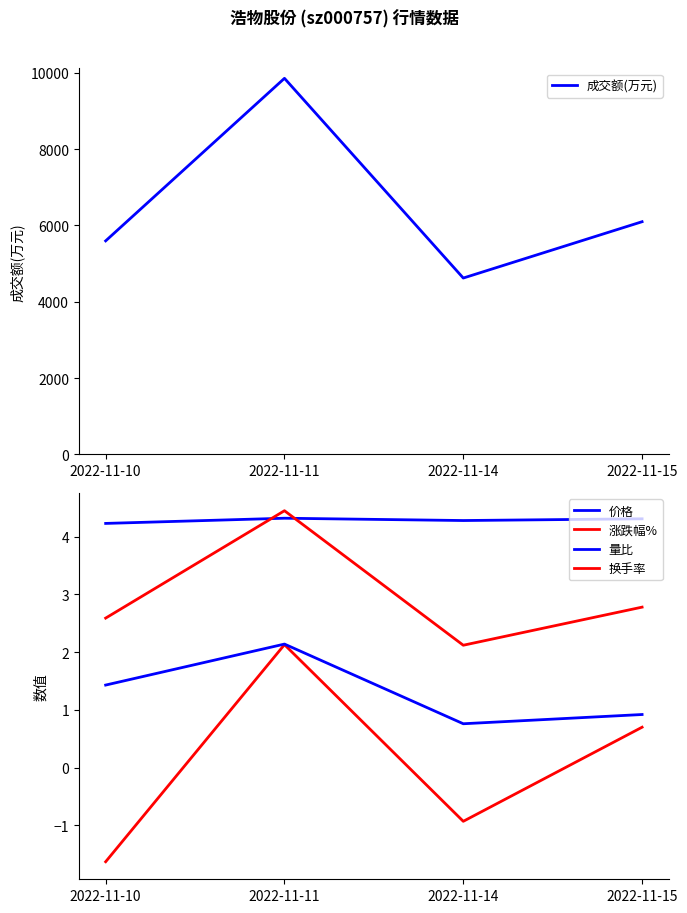

Where is the first local minimum for 成交额(万元)?

2022-11-14